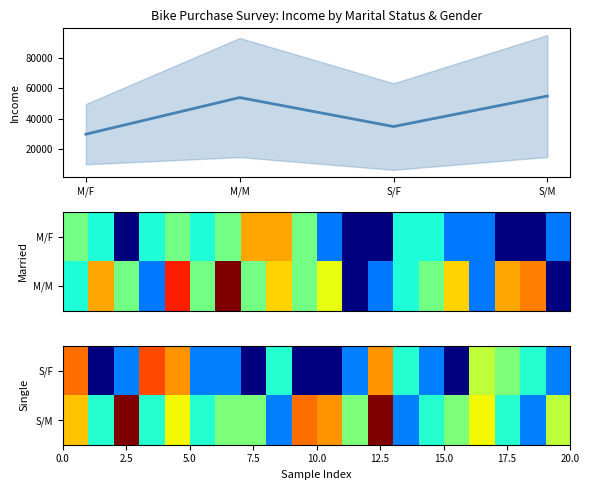

Which series has the largest range (max minus min)?

M_M